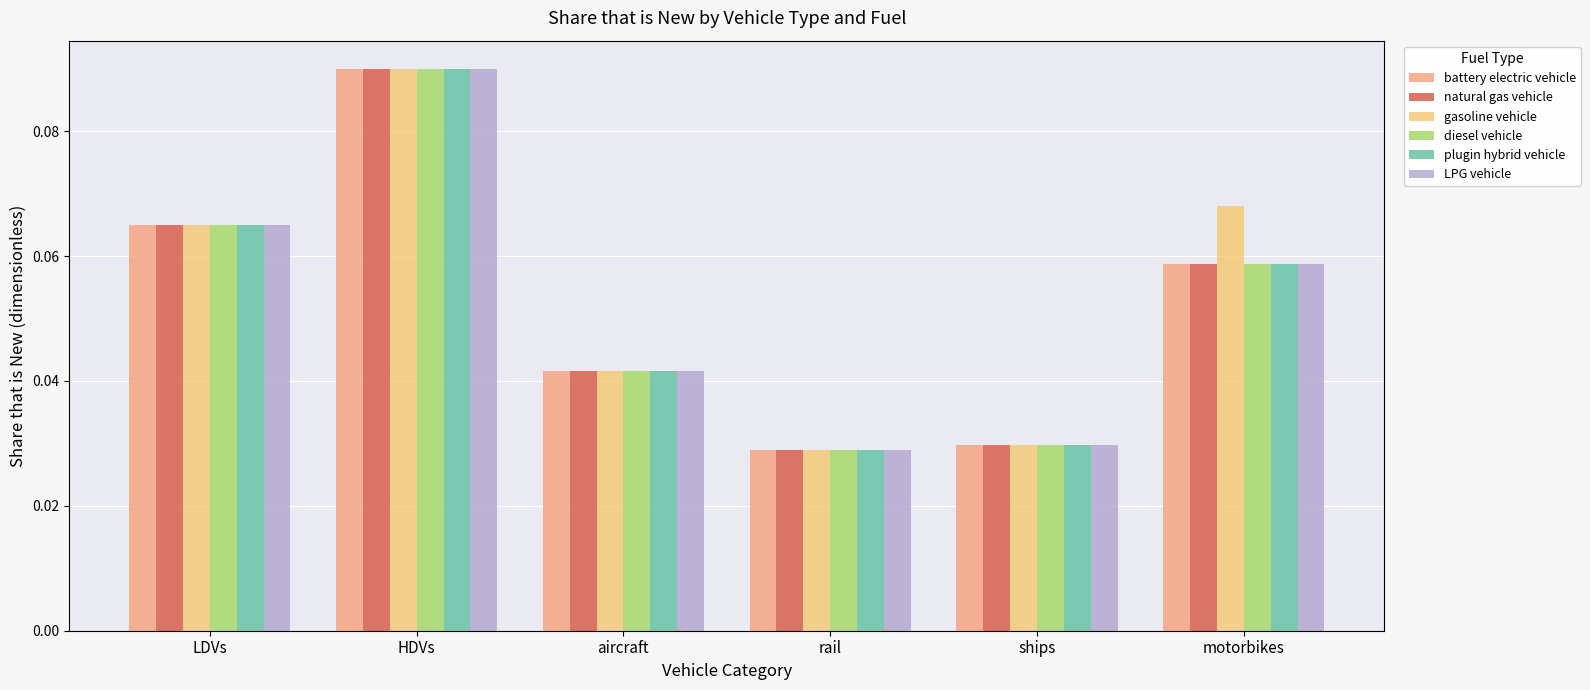

At how many categories does at least one series exceed 0?

6